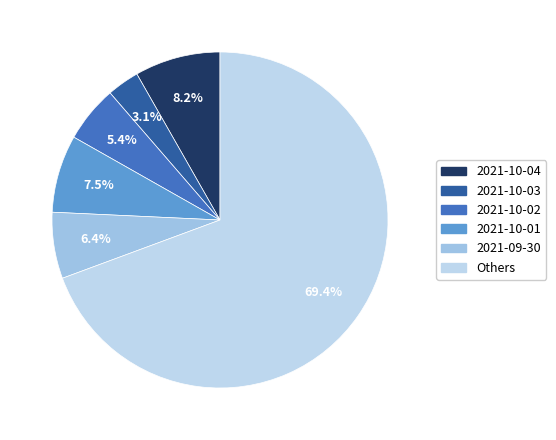

Which slice is the largest?

Others